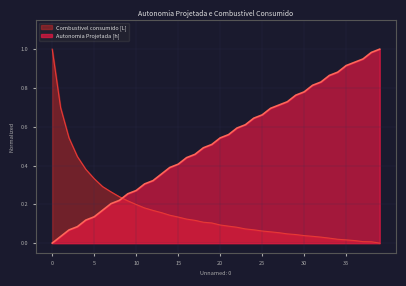

The value of Combustivel consumido [L] at 37 is 0.0. True or false?

True